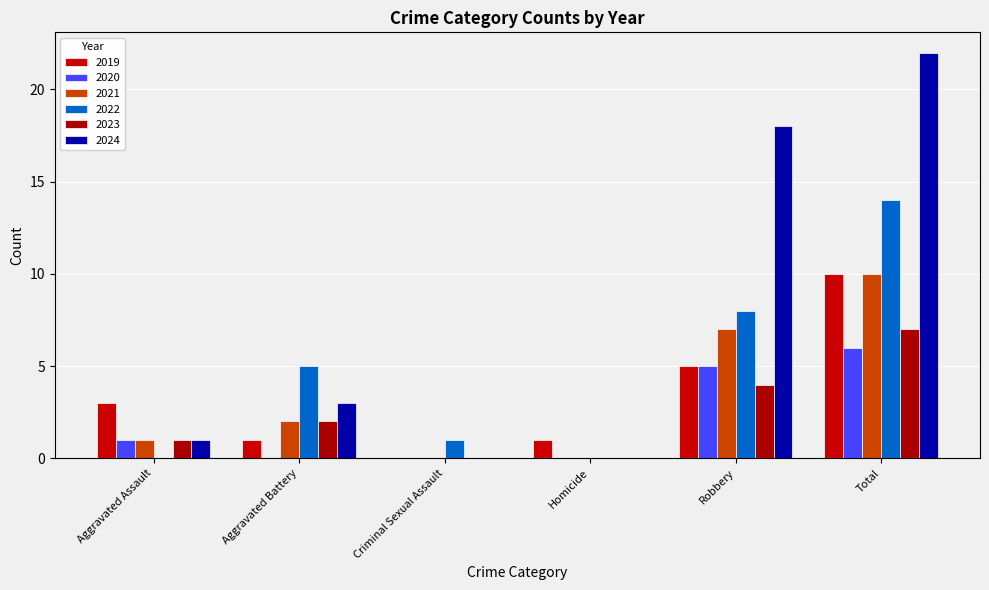

What are all the series names shown in the legend?

2019, 2020, 2021, 2022, 2023, 2024